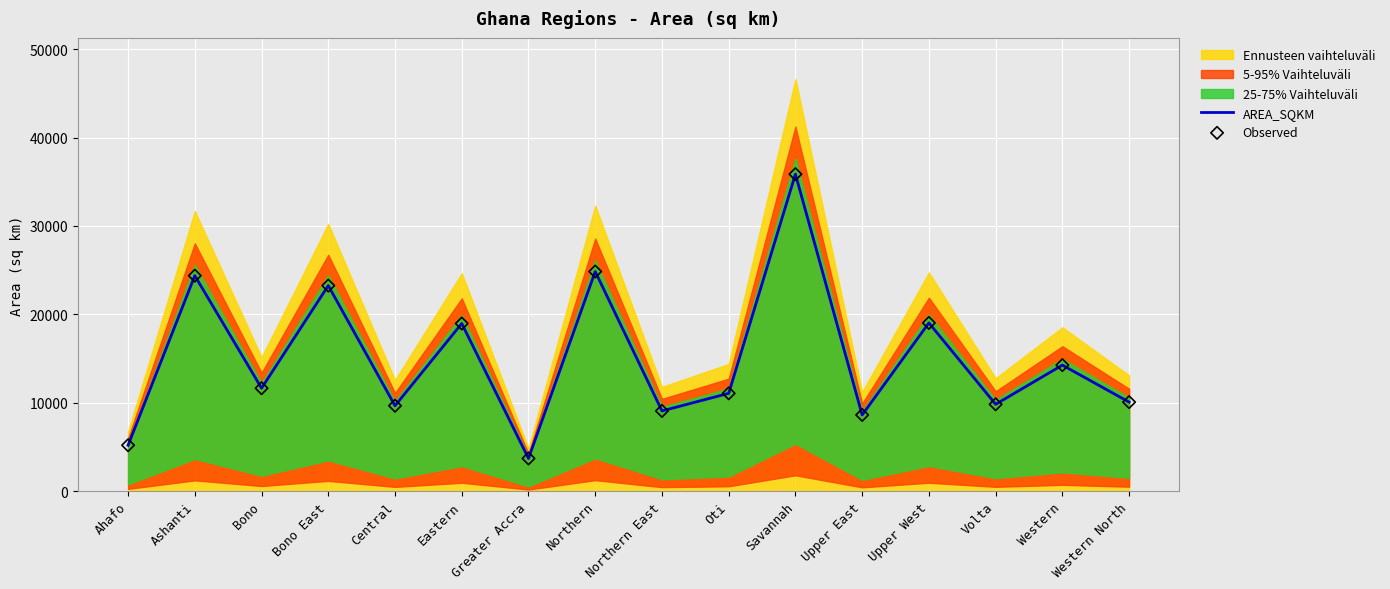

At how many categories does at least one series exceed 15185?

6